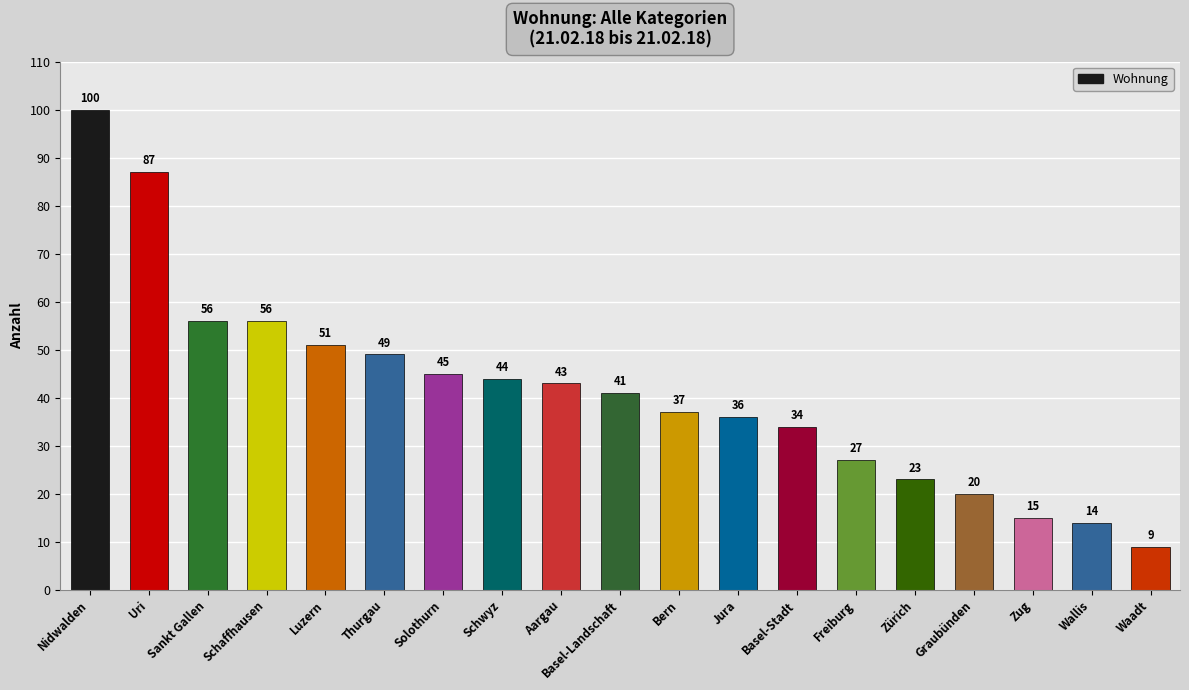

What is the label of the 18th bar from the left?

Wallis